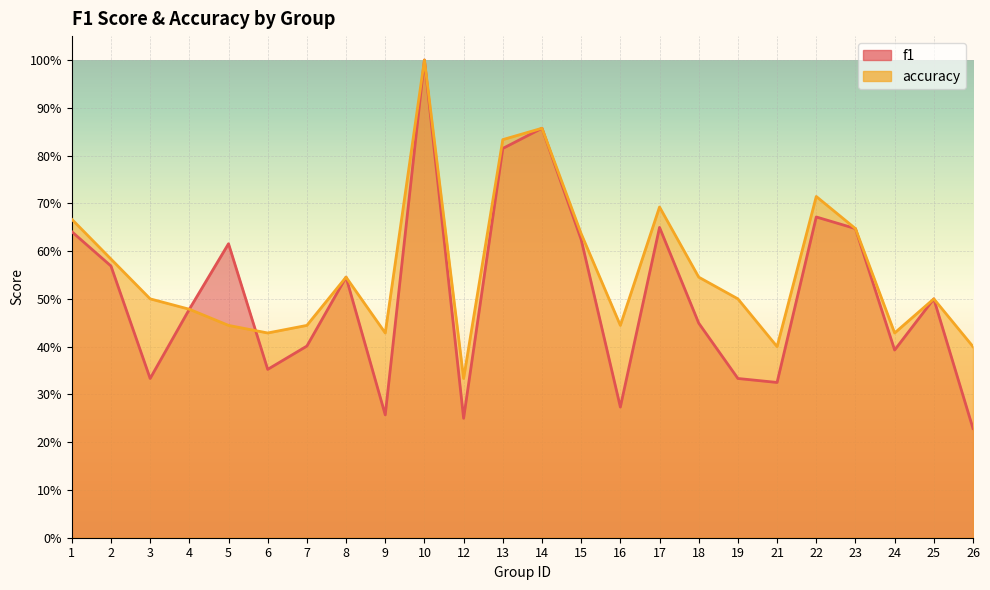

In accuracy, how many points are lower than both neighbors (excluding endpoints)?

6